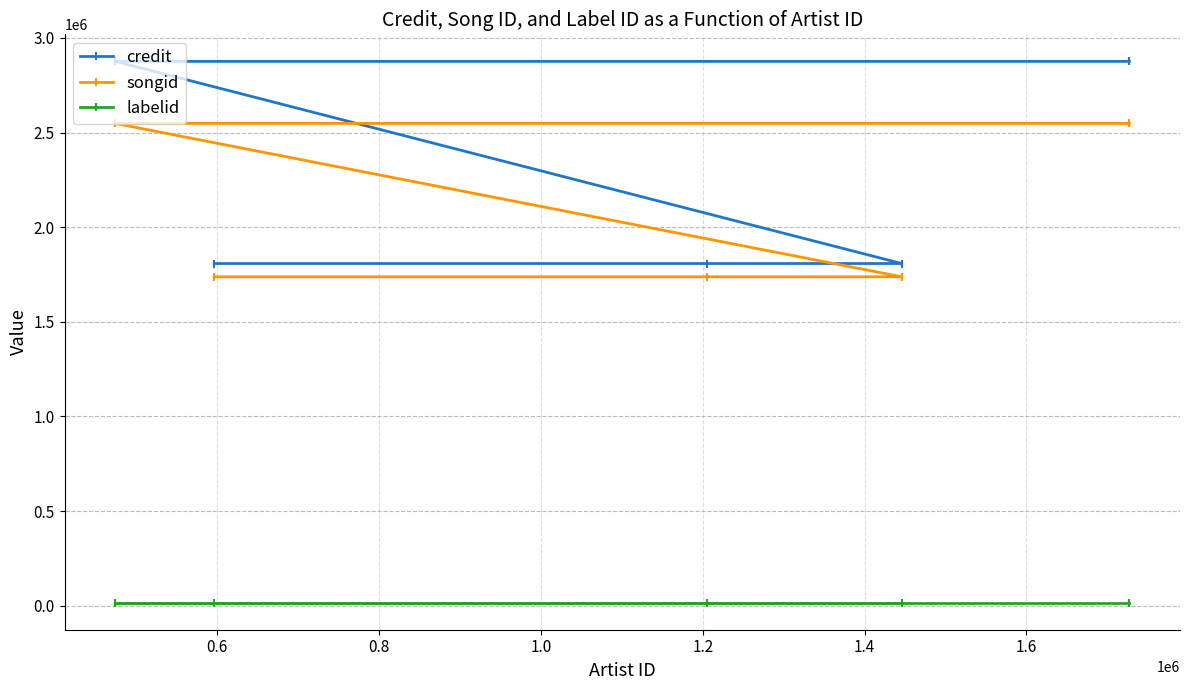

How many lines are shown in the chart?

3